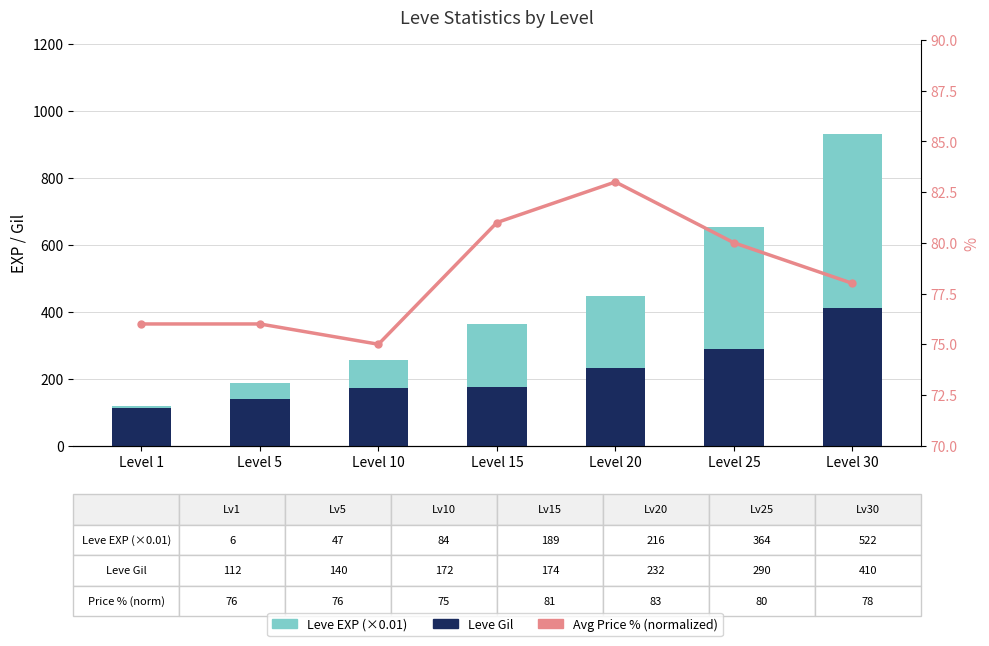

How many data points in Leve Gil are less than 174?

3